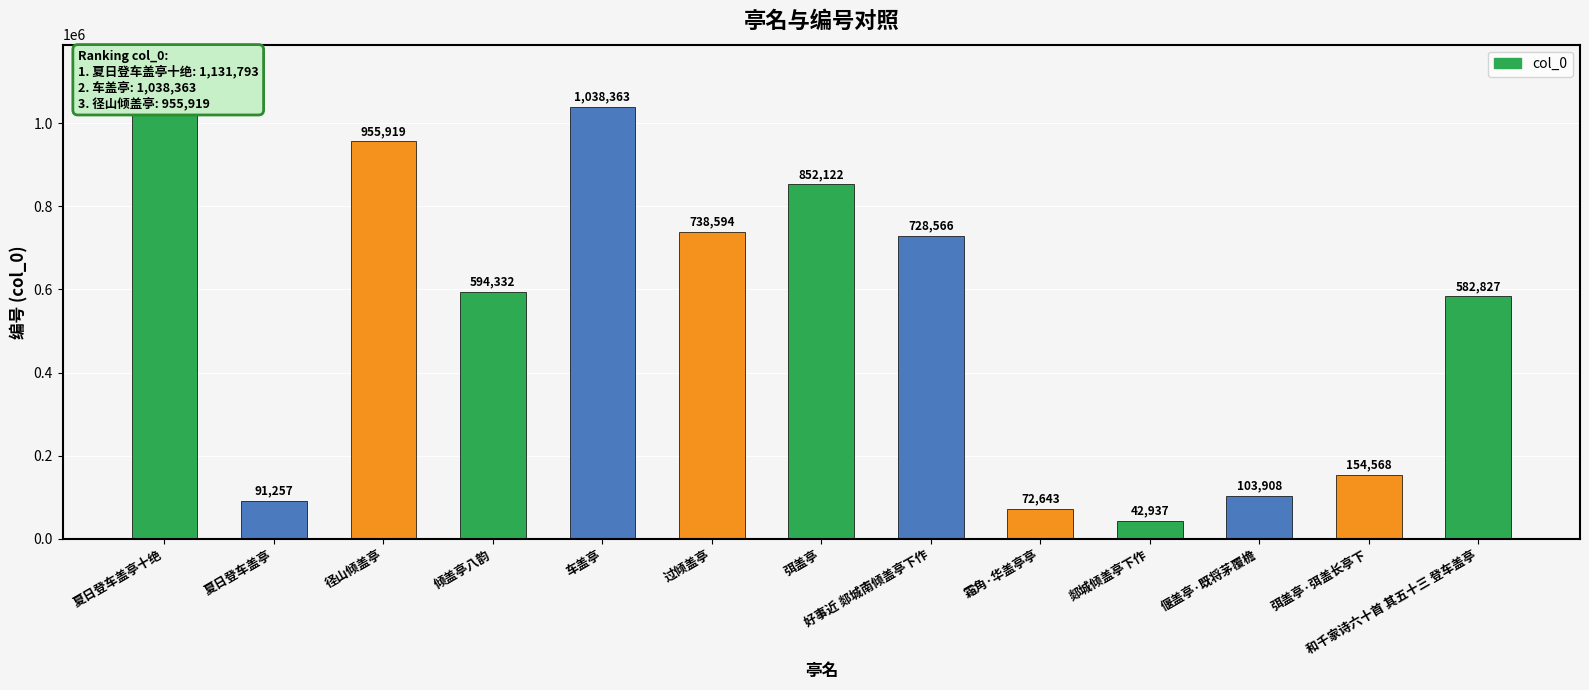

Reading left to right, extract all data points from this chart.

夏日登车盖亭十绝=1131793	夏日登车盖亭=91257	径山倾盖亭=955919	倾盖亭八韵=594332	车盖亭=1038363	过倾盖亭=738594	弭盖亭=852122	好事近 郯城南倾盖亭下作=728566	霜角·华盖亭亭=72643	郯城倾盖亭下作=42937	偃盖亭·既将茅覆檐=103908	弭盖亭·弭盖长亭下=154568	和千家诗六十首 其五十三 登车盖亭=582827